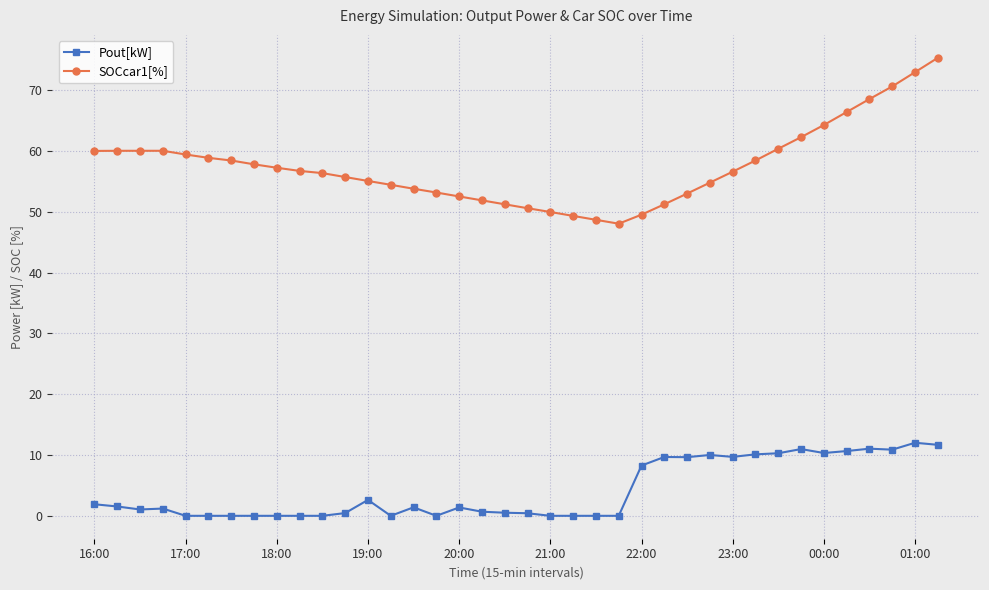

What is the value of the SOCcar1[%] point at the 21st from the left?

50.0